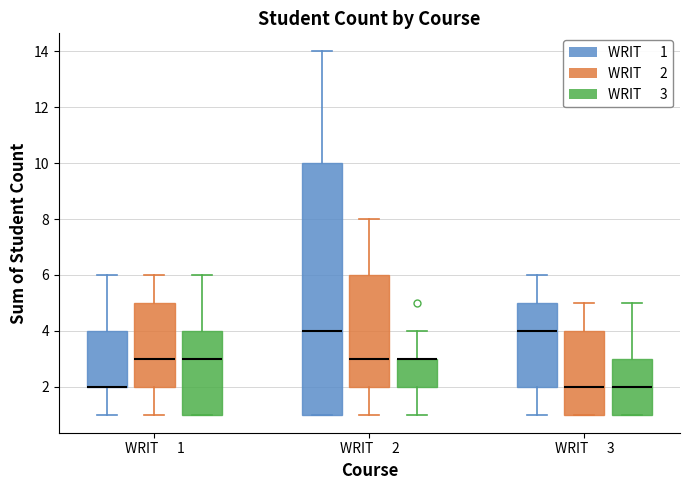

Where is the lower edge of the box for WRIT 3 (WRIT 2) on the y-axis? The values are not printed on the chart, so give them approximately, as read against the axis.

1